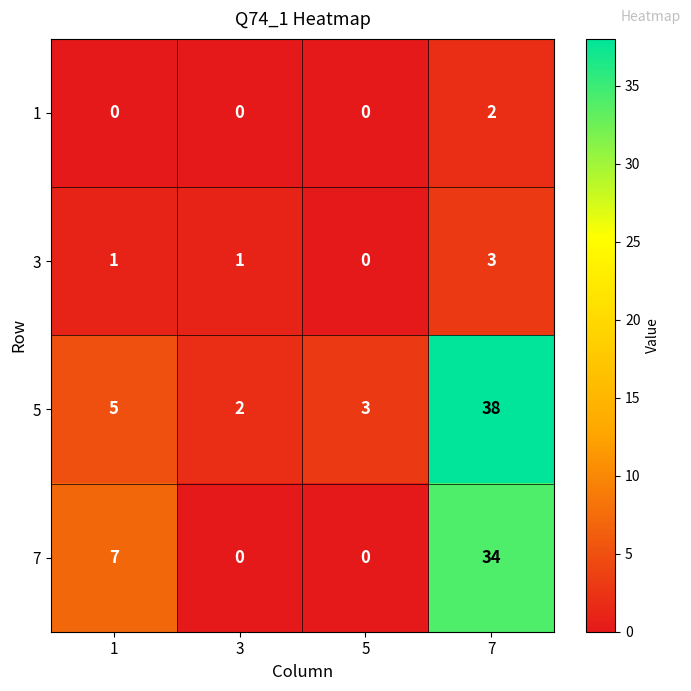

Reading left to right, list all the values displayed in this chart.

1: 0	0	0	2
3: 1	1	0	3
5: 5	2	3	38
7: 7	0	0	34